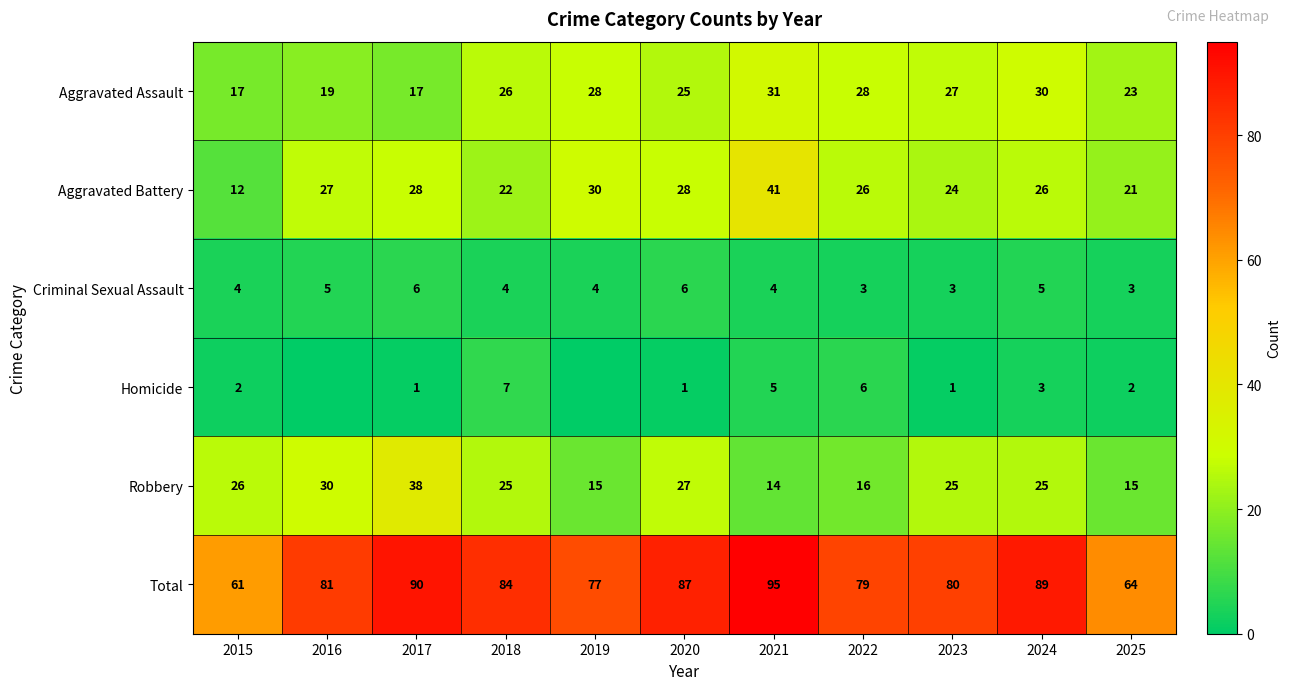

True or false: Total has a value of 89 at 2024.

True